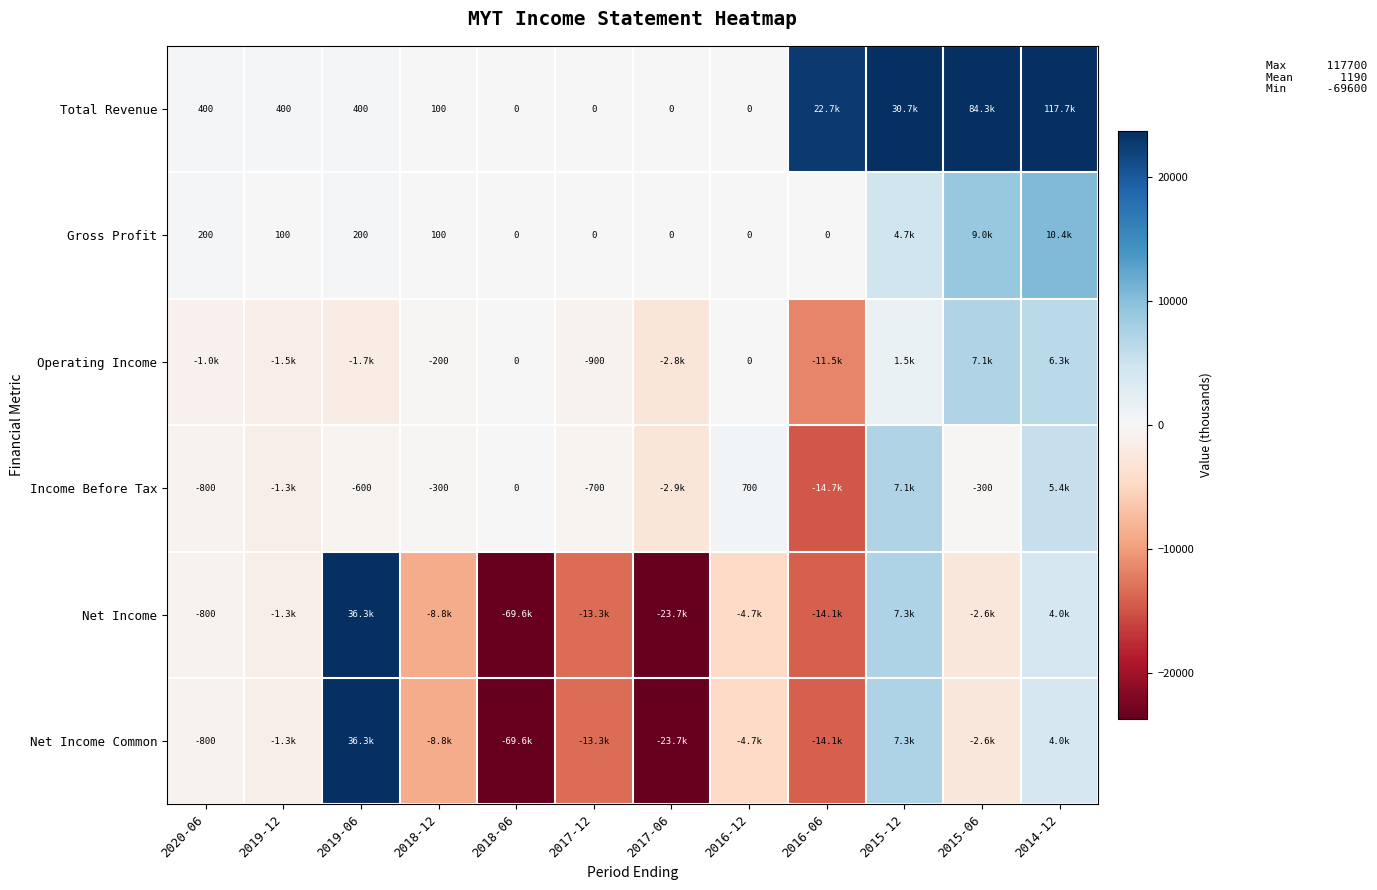

True or false: Total Revenue has a value of 635 at 2019-06.

False